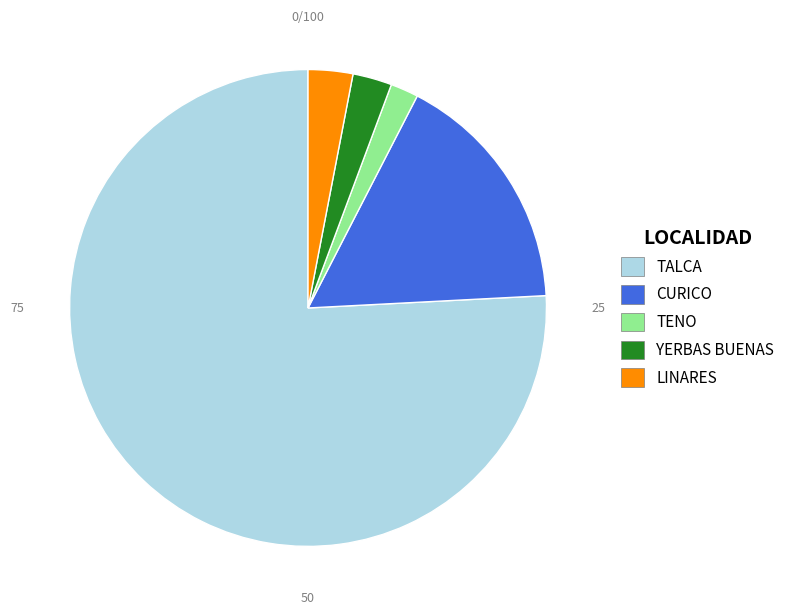

Which category has the smallest portion of the pie?

TENO